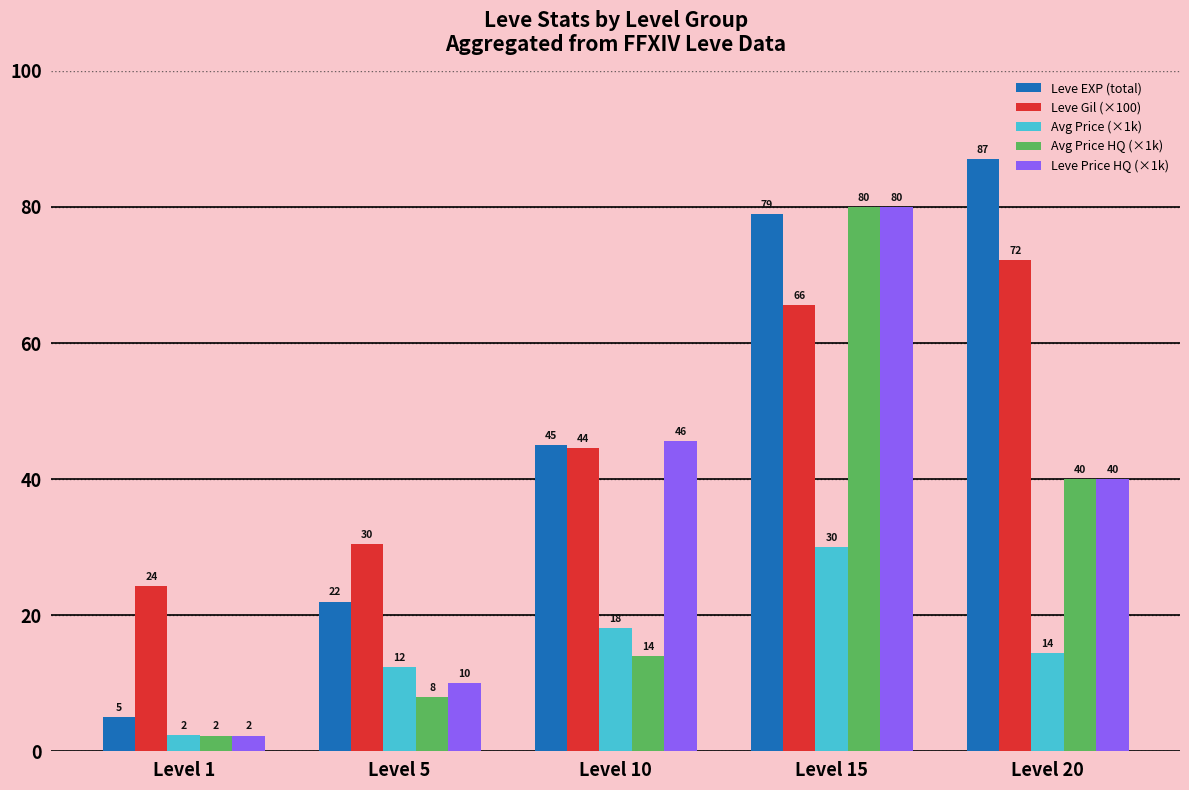

At which category is the sum across all series the highest?

Level 15